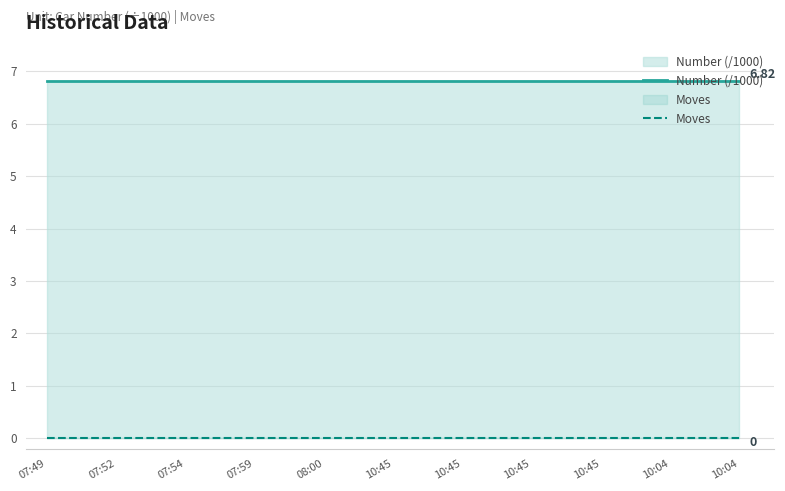

Reading left to right, transcribe all the data shown in this chart.

Number (/1000): 6.8	6.8	6.8	6.8	6.8	6.8	6.8	6.8	6.8	6.8	6.8
Moves: 0.0	0.0	0.0	0.0	0.0	0.0	0.0	0.0	0.0	0.0	0.0